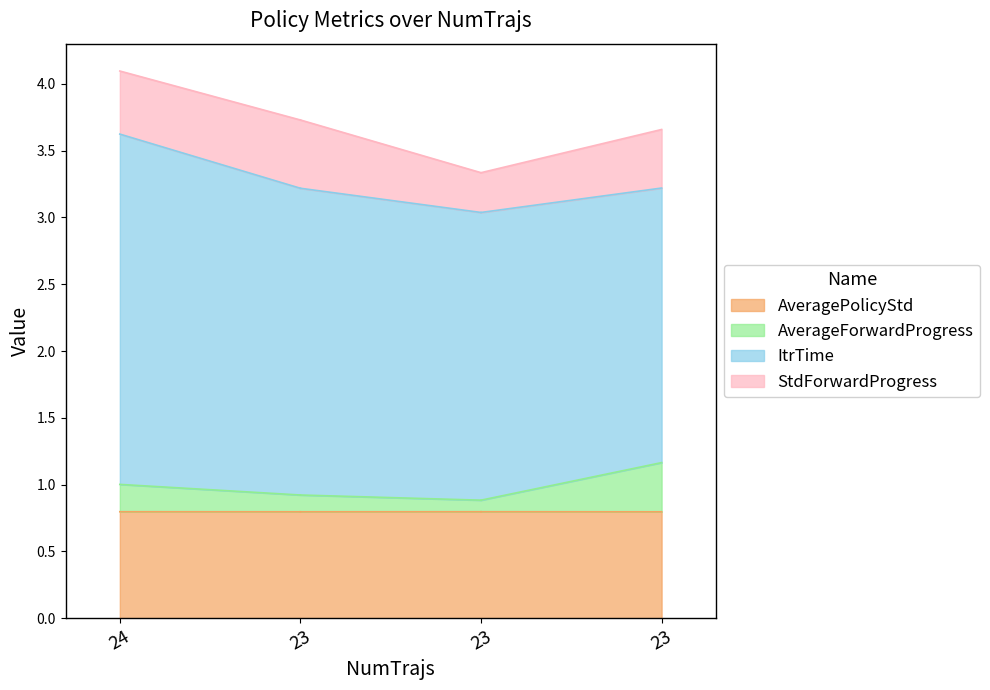

What is the total value across all series at 23?

3.7